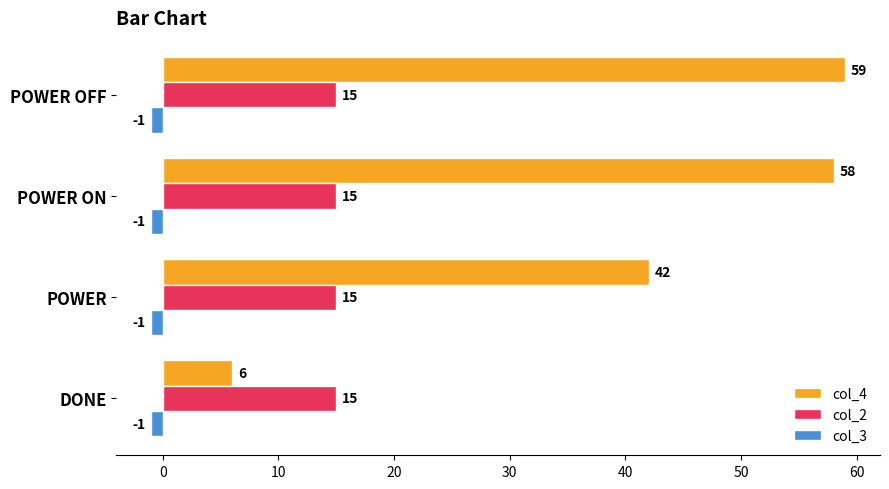

Which series has the largest range (max minus min)?

col_4